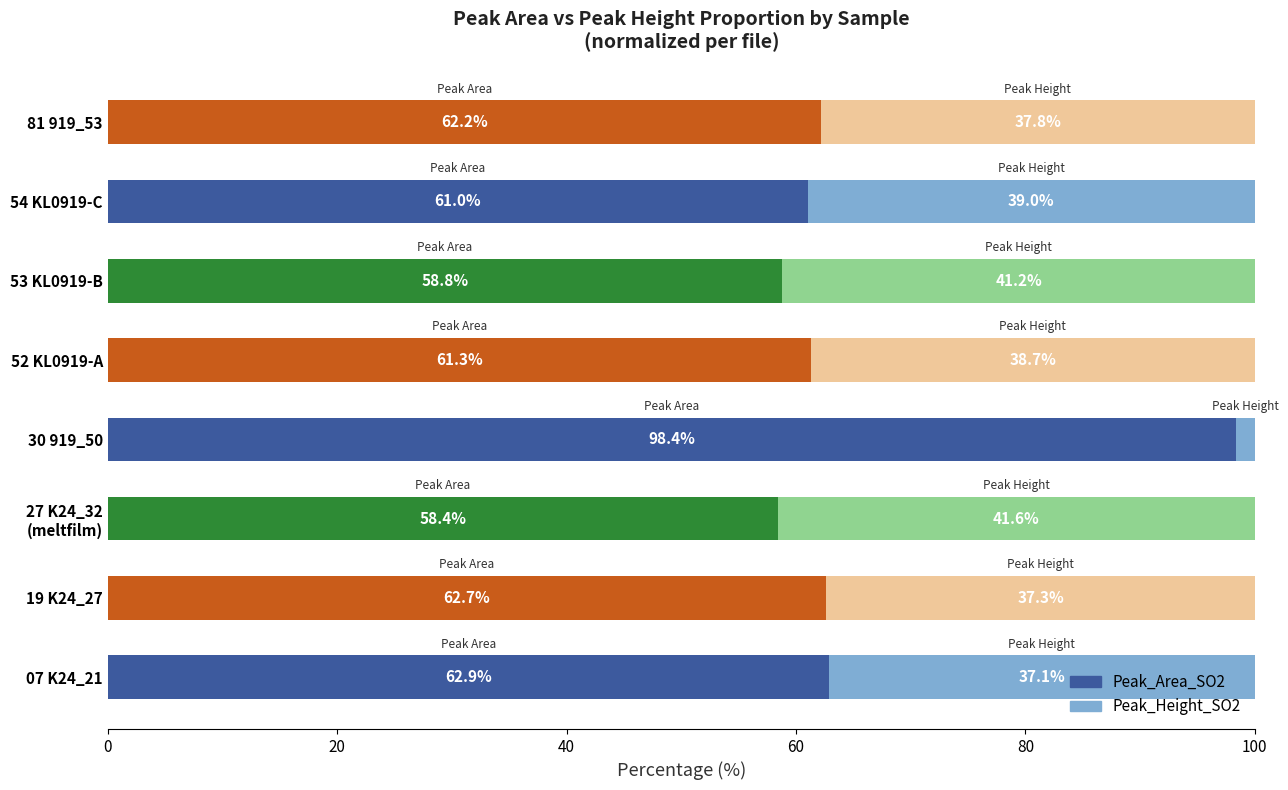

What is the total value across all series at 81 919_53?

100.0